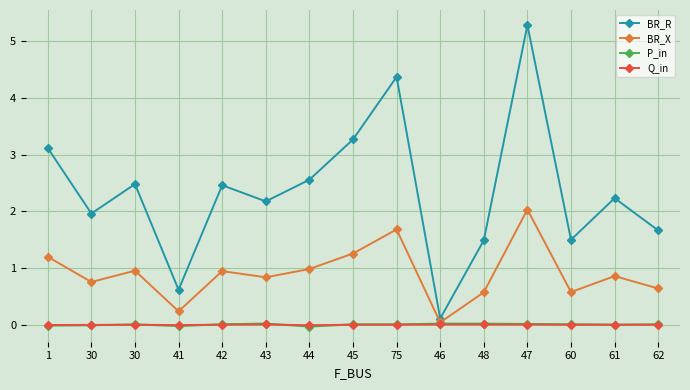

What is the greatest value displayed?

5.3